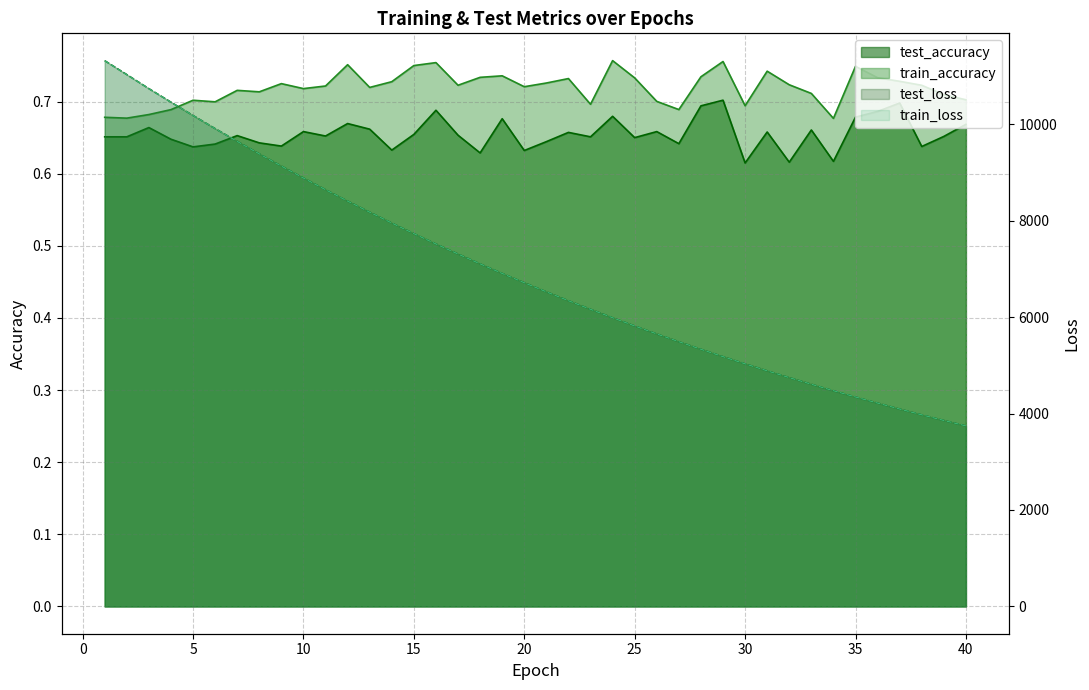

Which series has the largest total across all categories?

test_loss